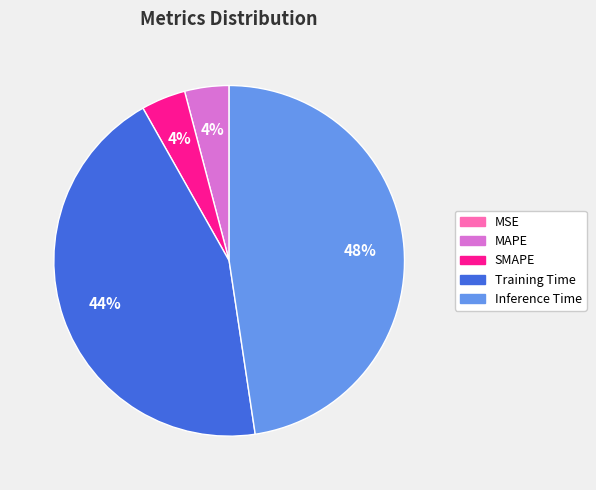

Is there a majority slice in this chart?

No